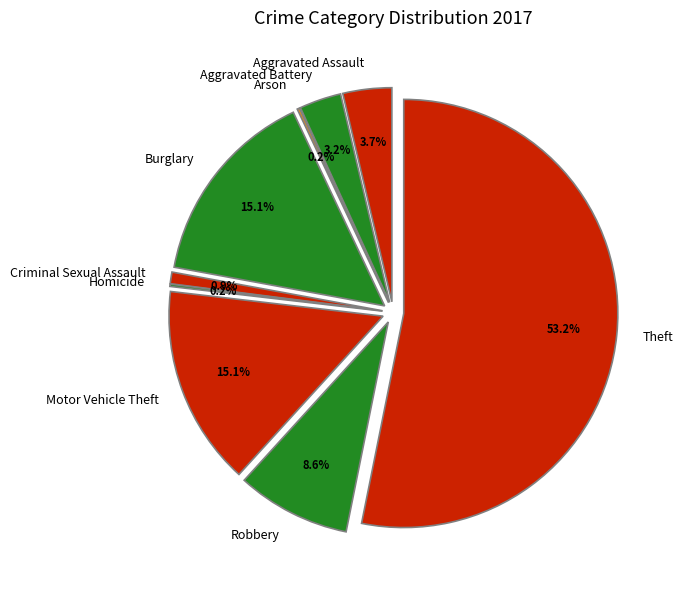

What percentage is the Burglary slice, to the nearest percent?

15%